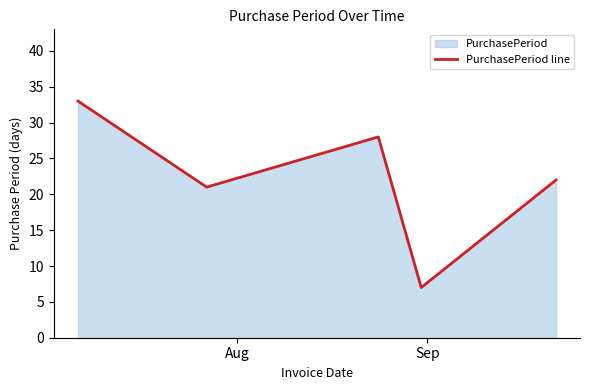

How many interior local valleys (lower than both neighbors) does the data have?

2